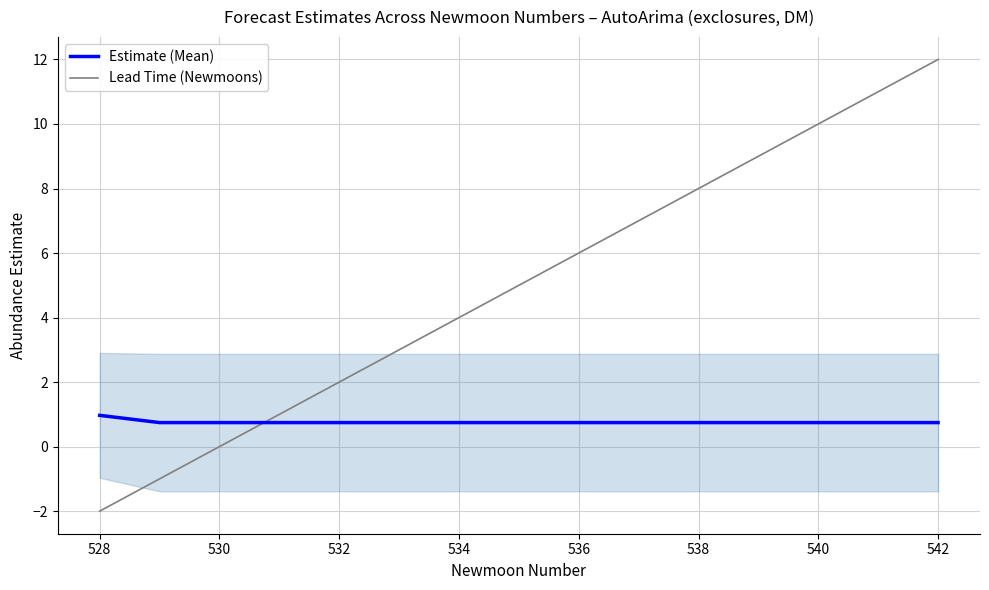

Which series has the largest range (max minus min)?

Lead Time (Newmoons)